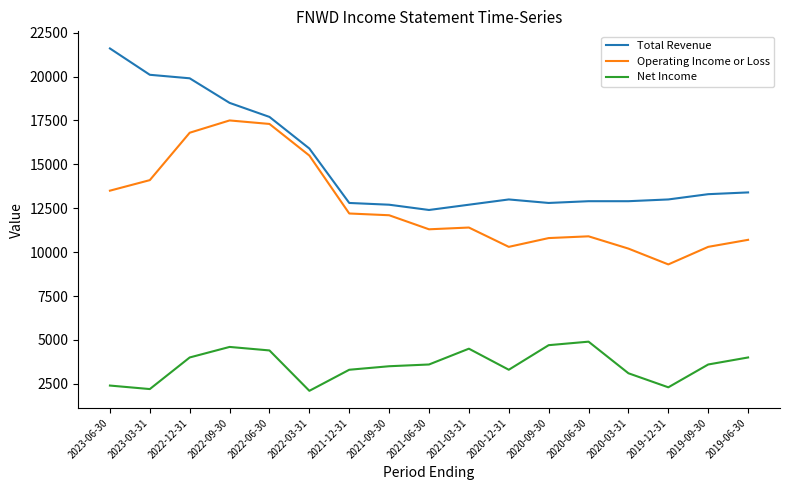

Which series changed the most between 2023-06-30 and 2020-12-31?

Total Revenue